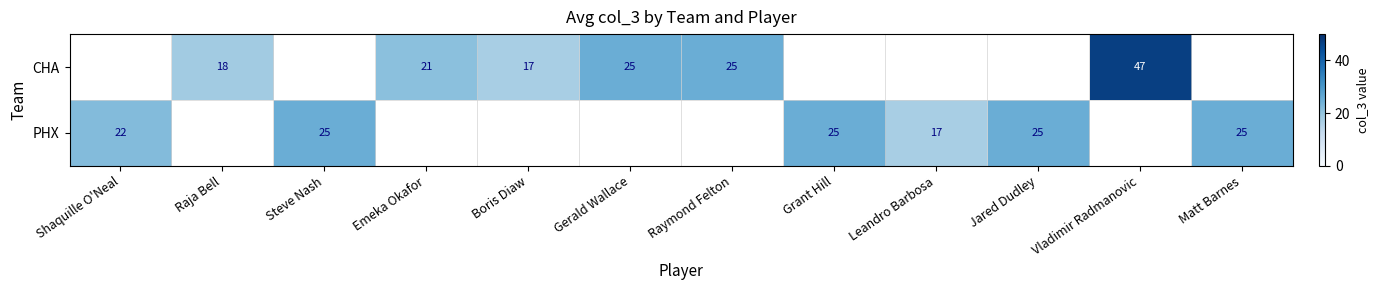

Between Boris Diaw and Steve Nash, which is larger?

Steve Nash